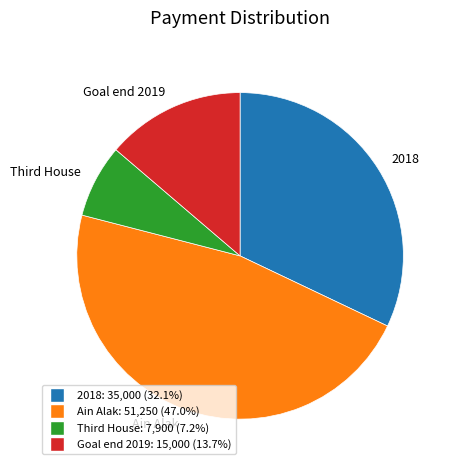

Rank the categories by value from lowest to highest.

Third House, Goal end 2019, 2018, Ain Alak